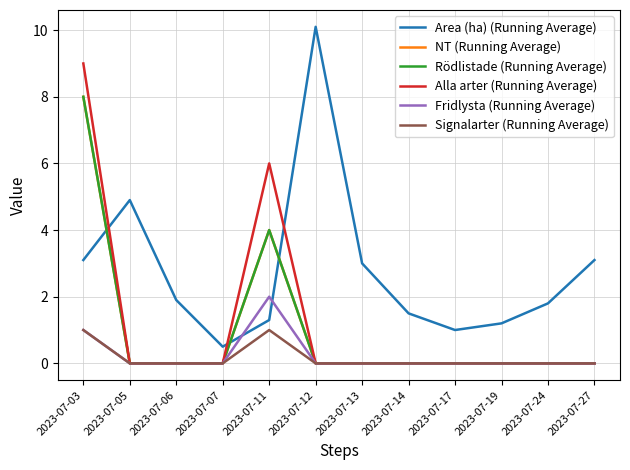

The value of Fridlysta (Running Average) at 2023-07-24 is 0.0. True or false?

True